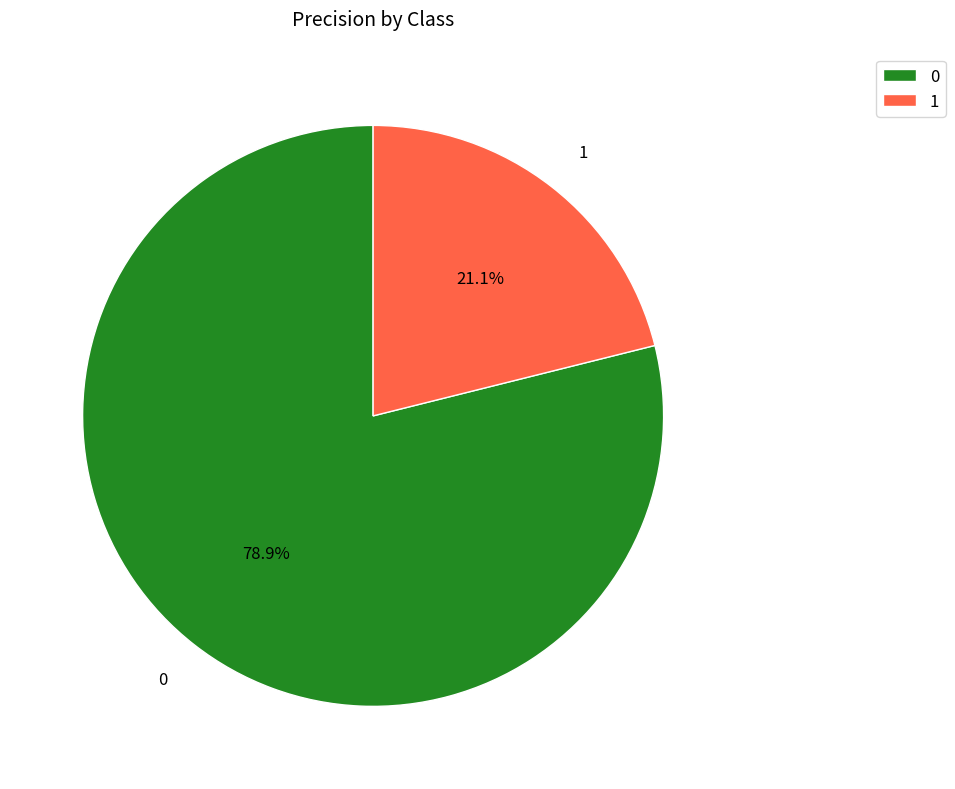

Count the number of slices in the pie.

2